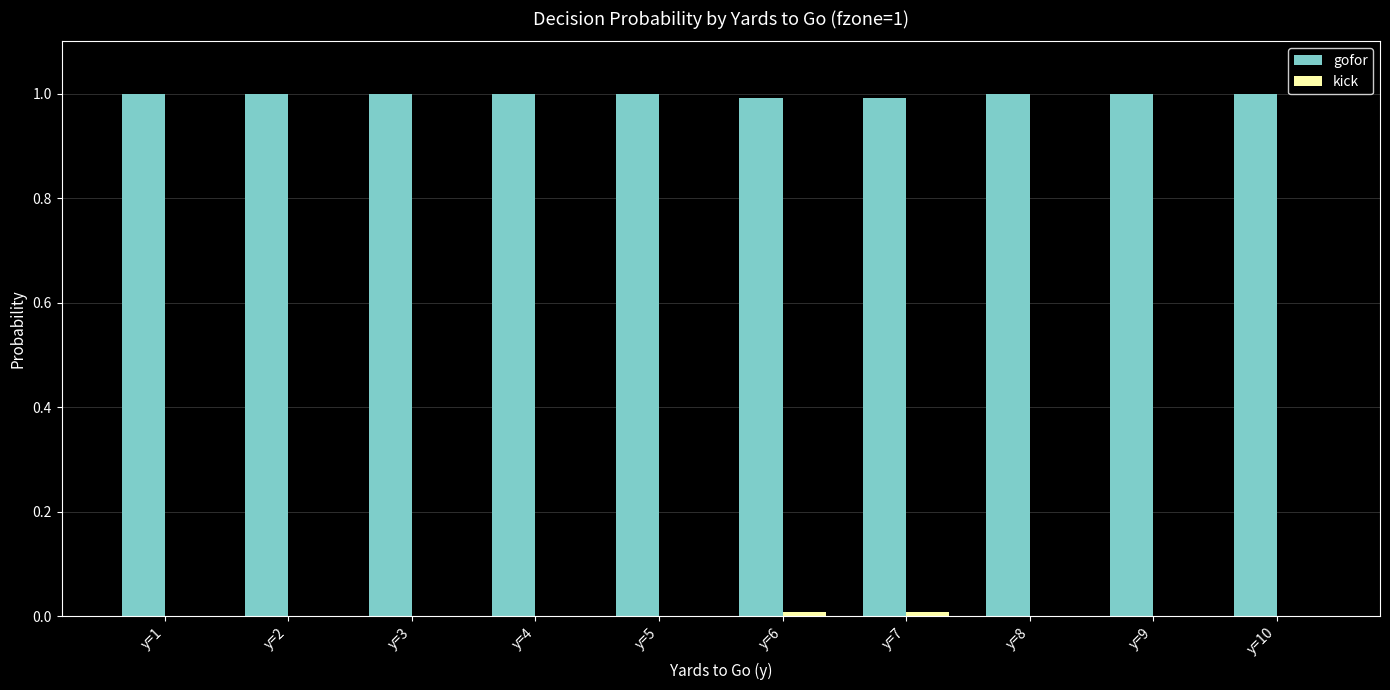

What is the maximum value for gofor?

1.0